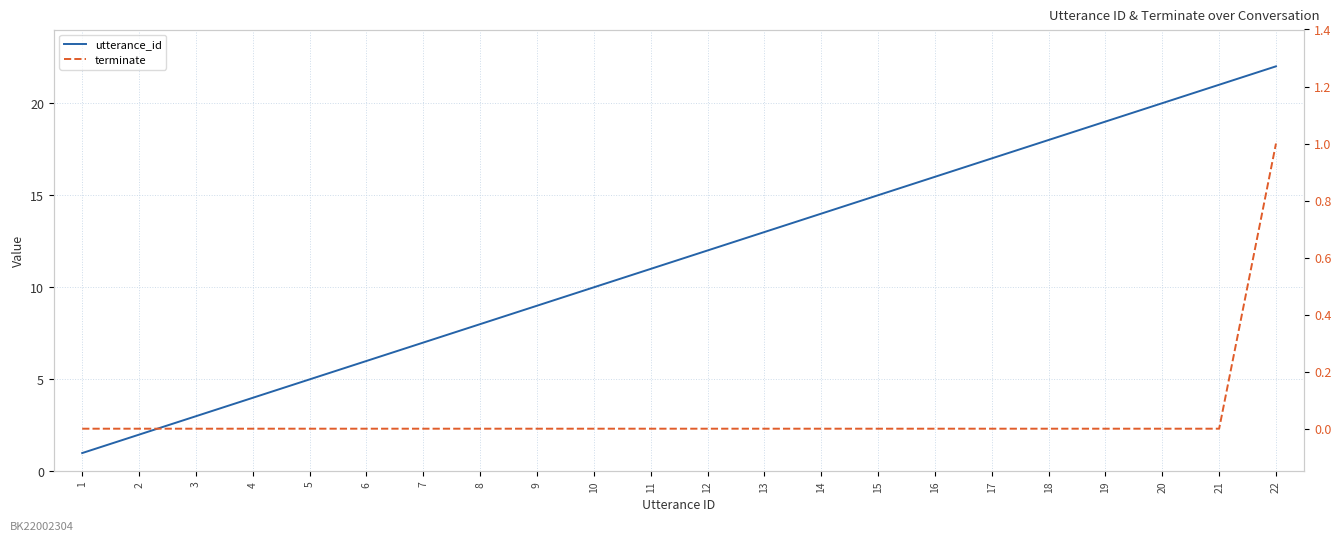

At 9, list the series in order from smallest to largest.

terminate, utterance_id